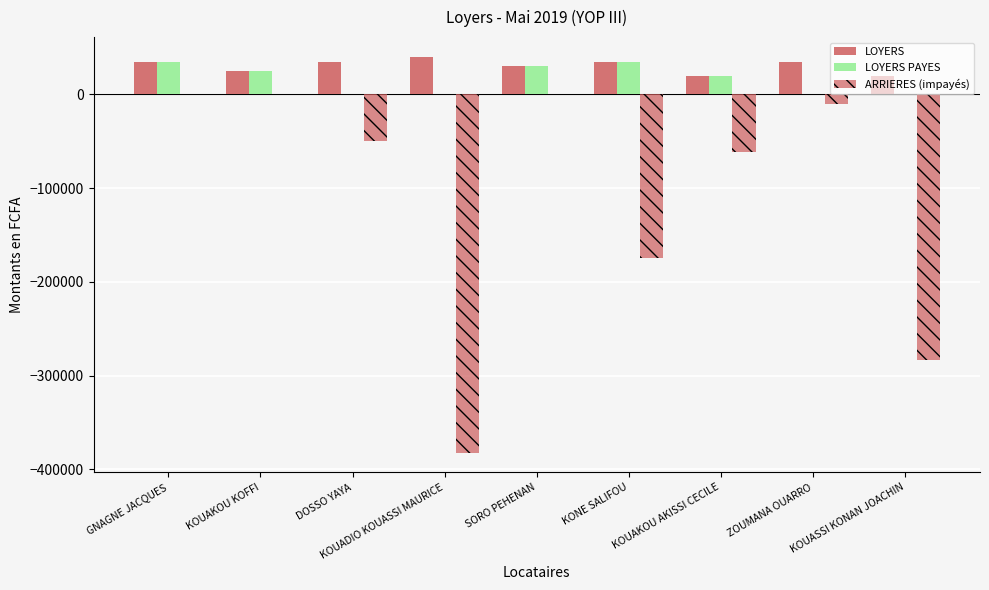

Are the bars horizontal?

No